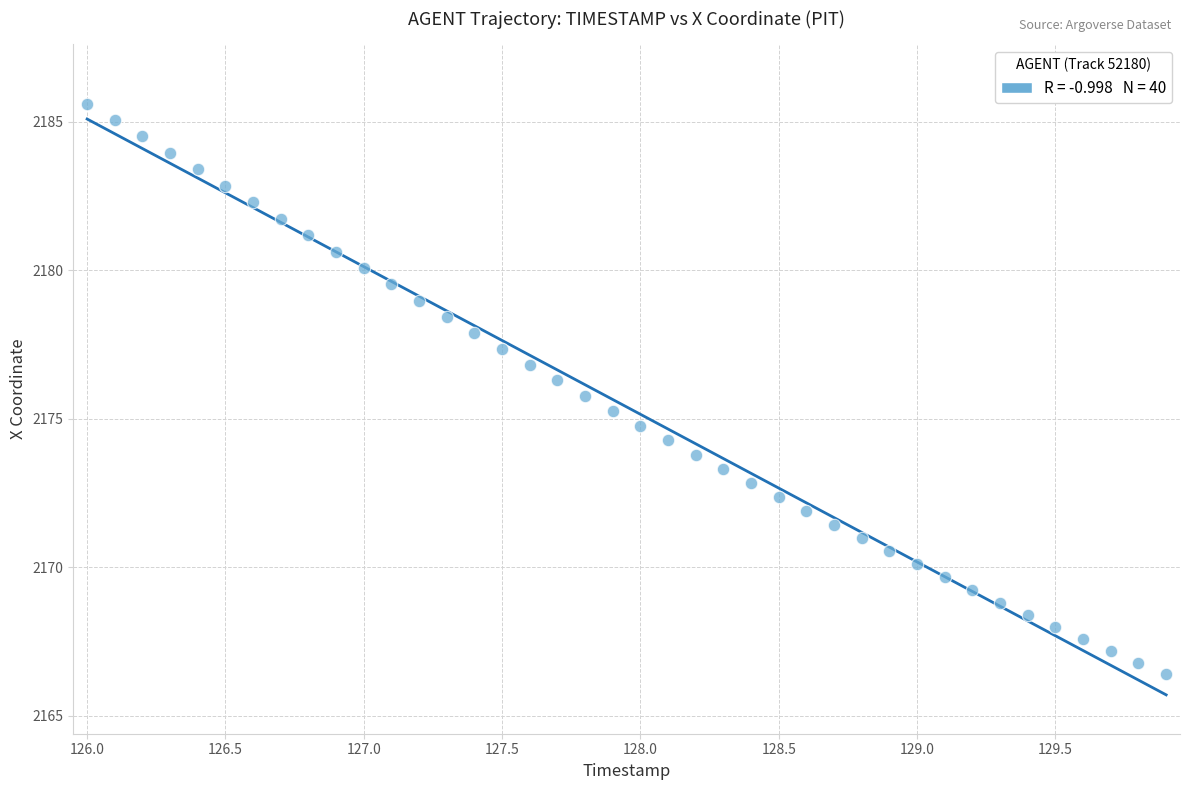

What is the range of X values (max minus min)?

3.9